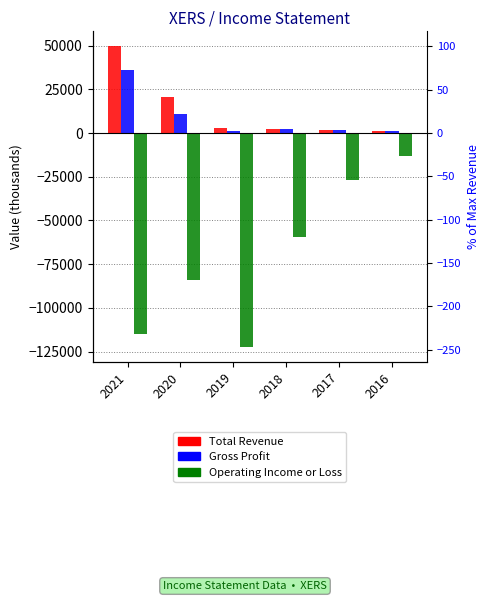

What is the difference between the Total Revenue values at 2020 and 2021?

29200